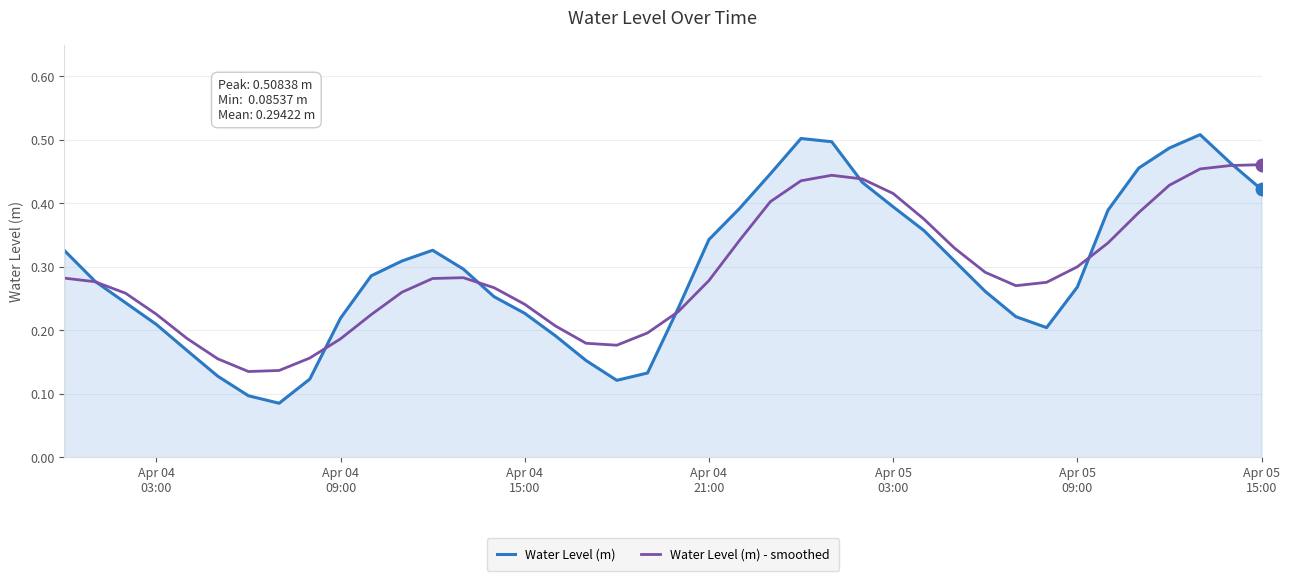

Rank the series by their maximum value, from lowest to highest.

Water Level (m) - smoothed, Water Level (m)